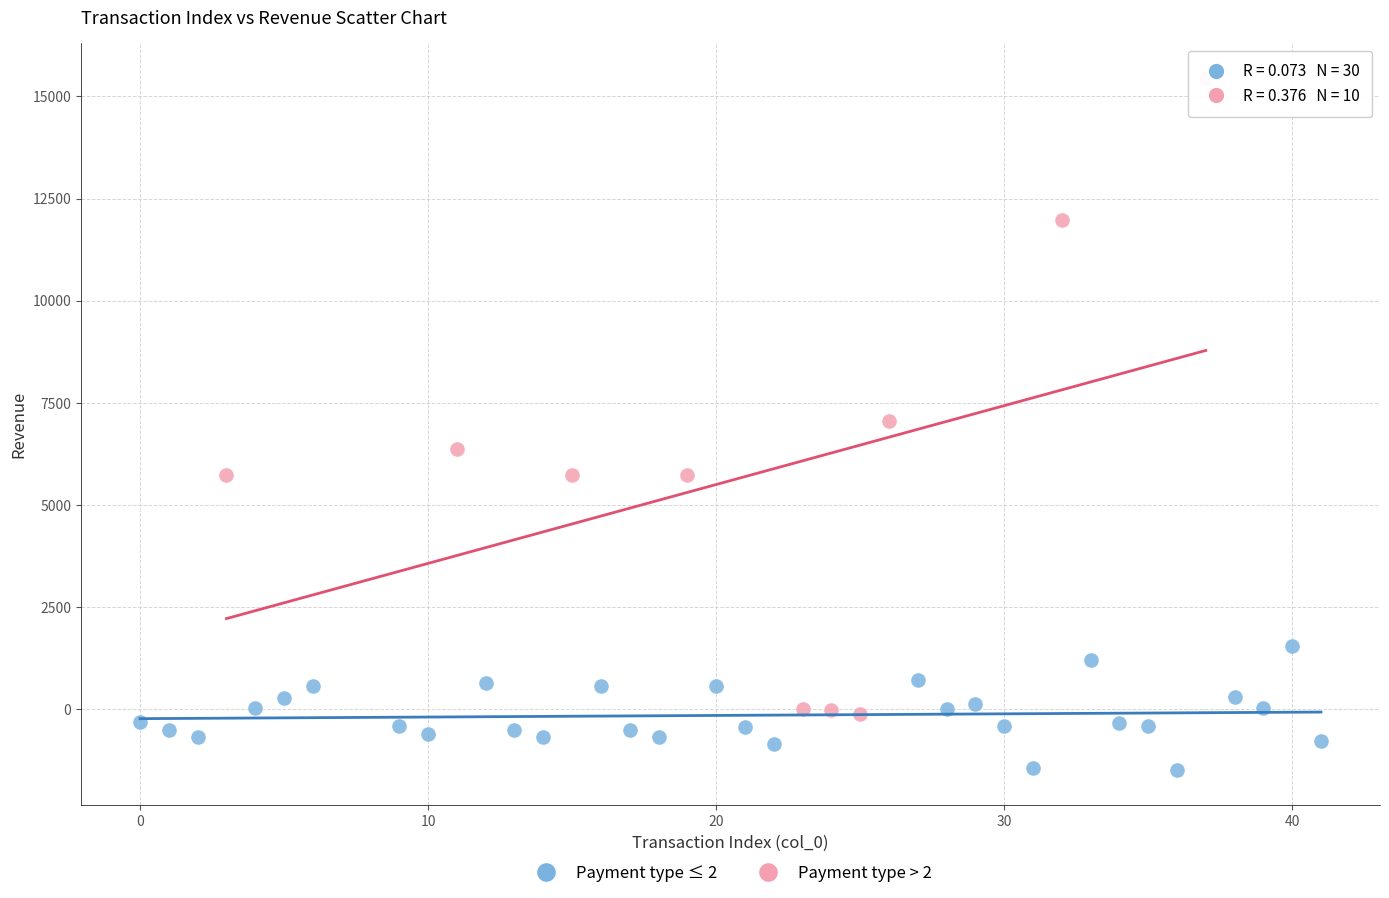

Which series contains the lowest Y value?

Payment type ≤ 2